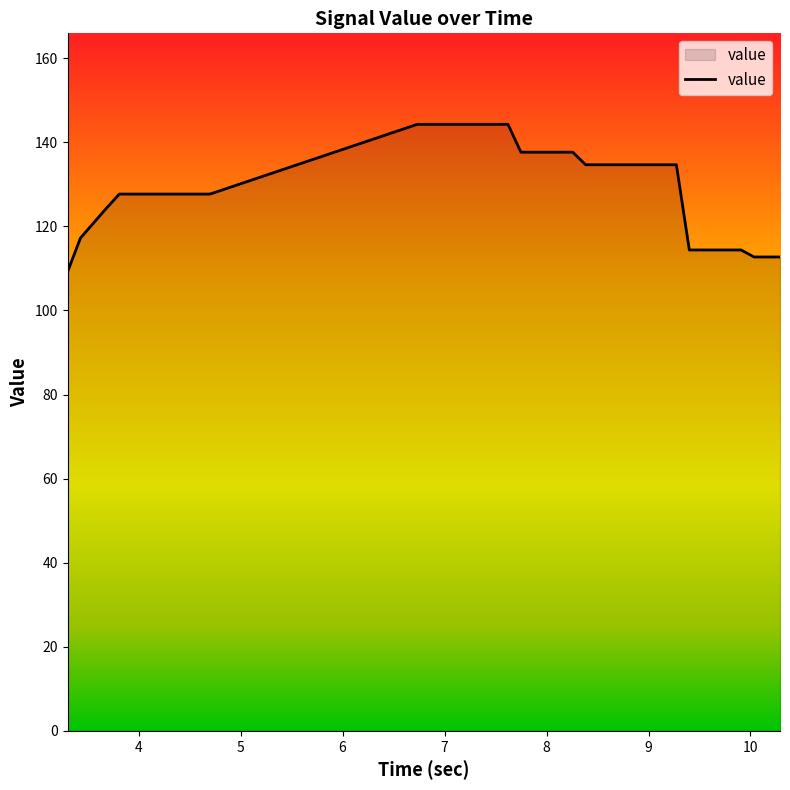

What is the smallest value displayed?

109.2